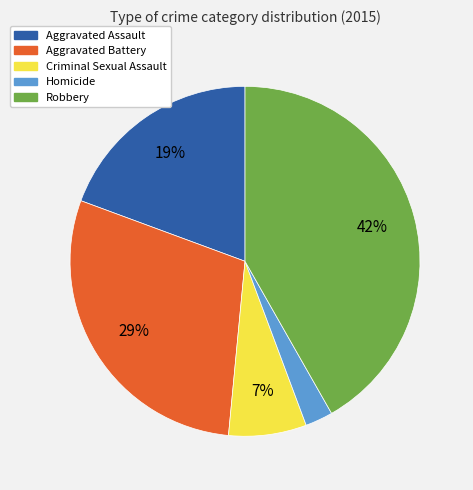

Is there any slice that represents more than half of the pie?

No